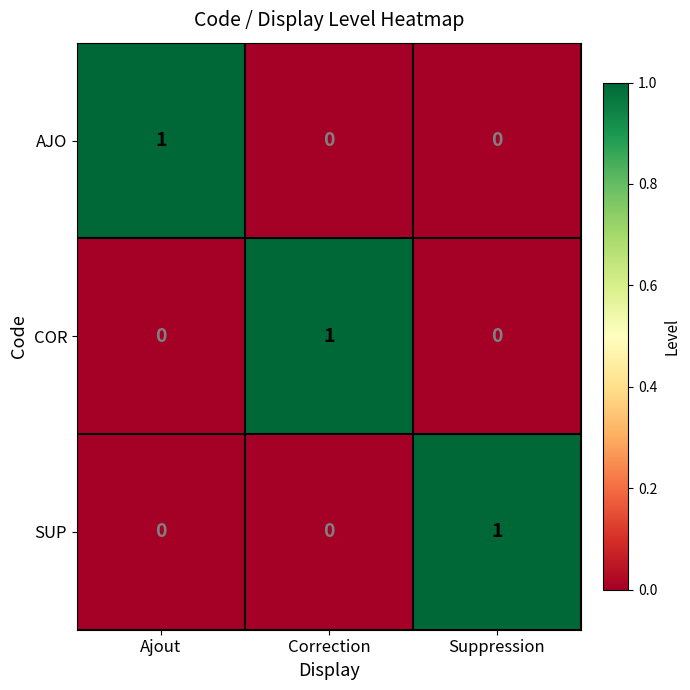

Is it true that SUP equals 0 at Correction?

True